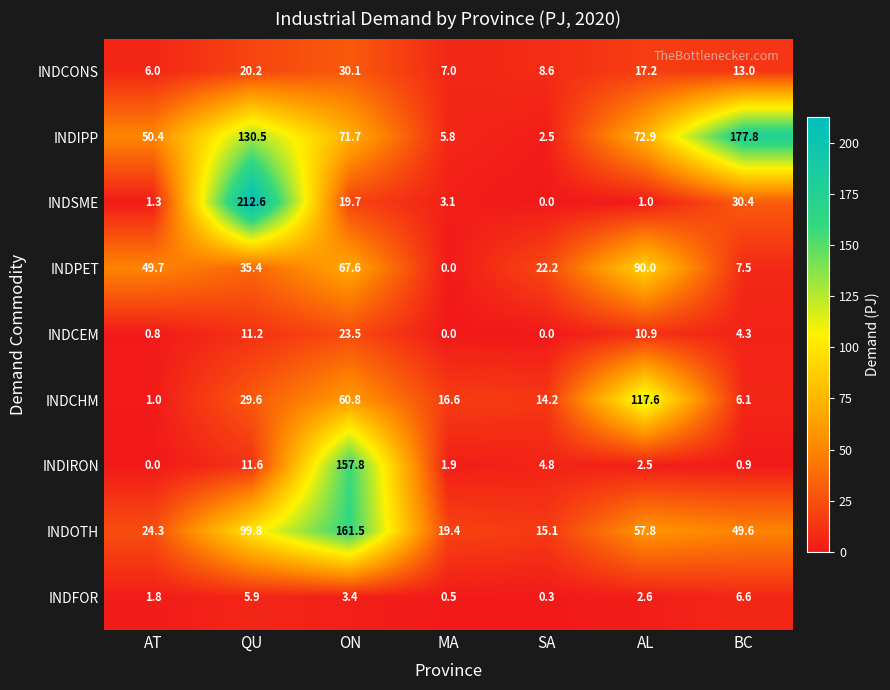

What is the spread (max minus min) of values at QU?

206.7